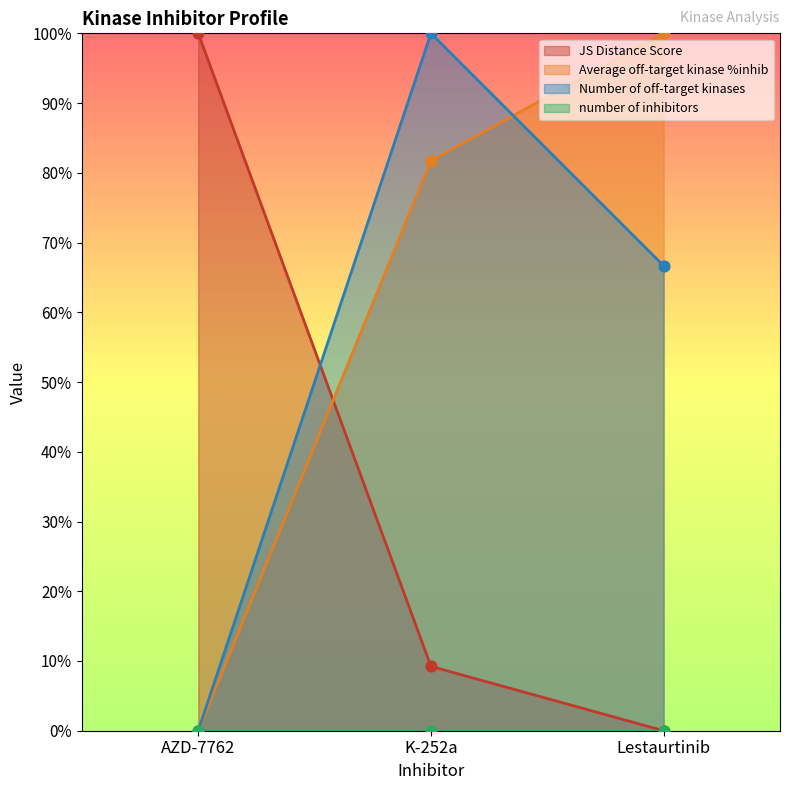

Which series has the largest total across all categories?

Average off-target kinase %inhib